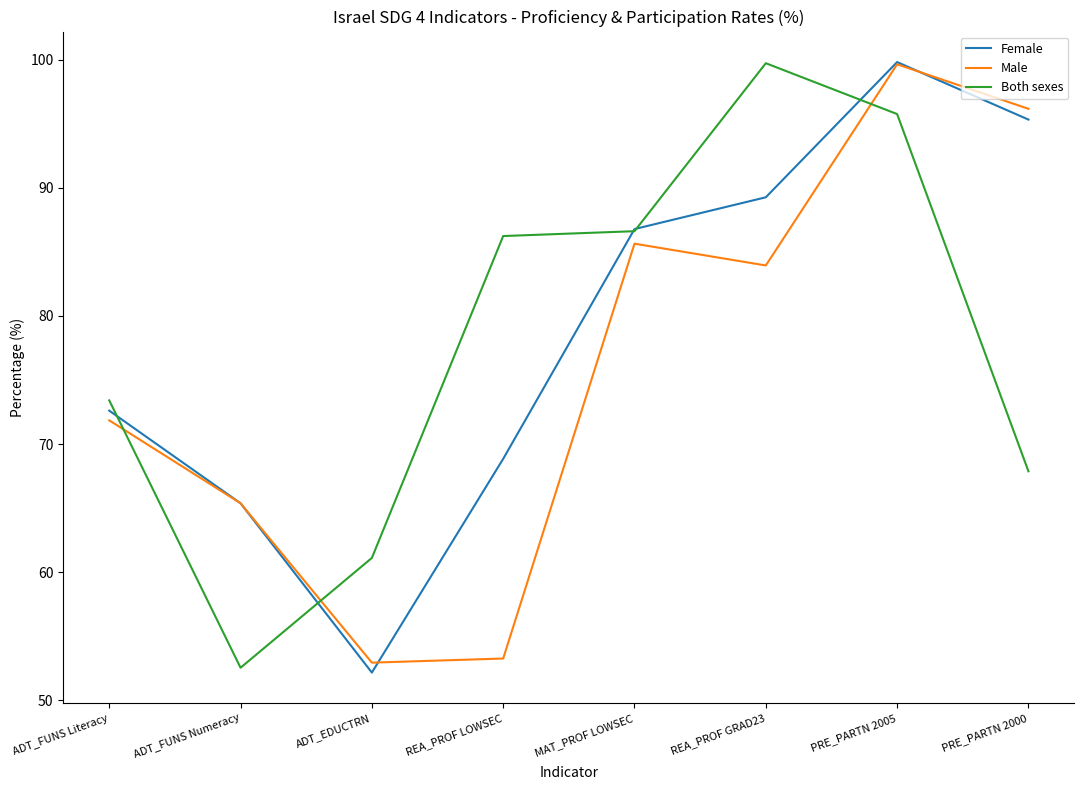

What are all the series names shown in the legend?

Female, Male, Both sexes